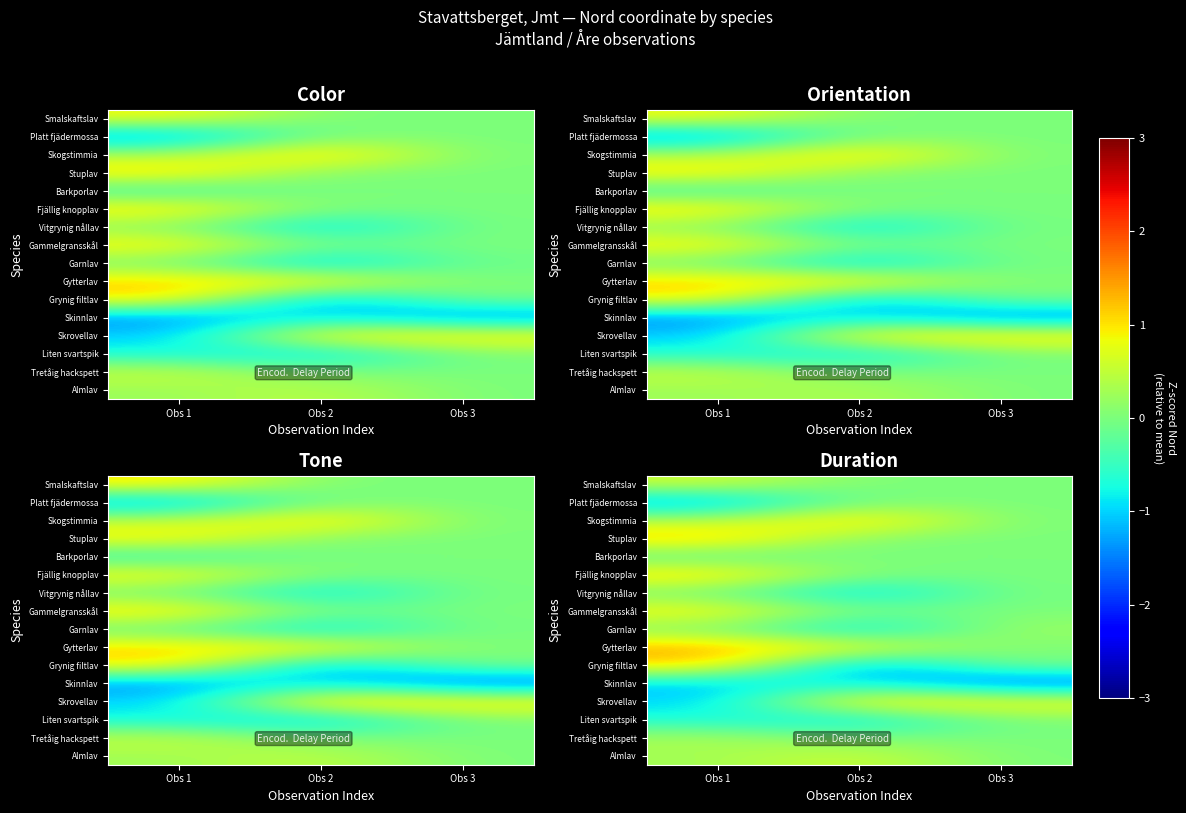

The Tretåig hackspett series shows -0.2 at Obs 3. True or false?

False